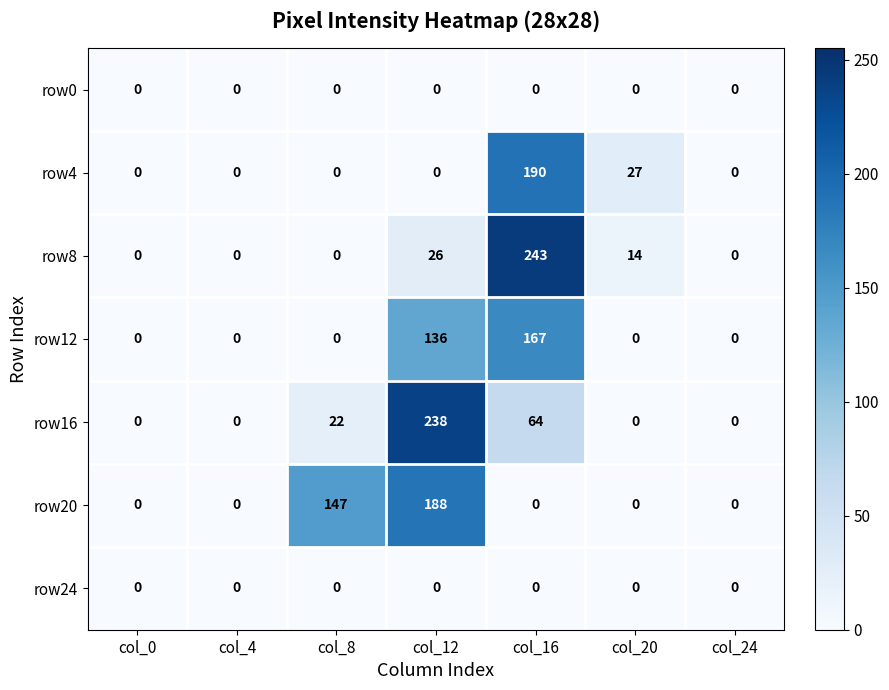

Where is row4 nearest to the value 95?

col_20